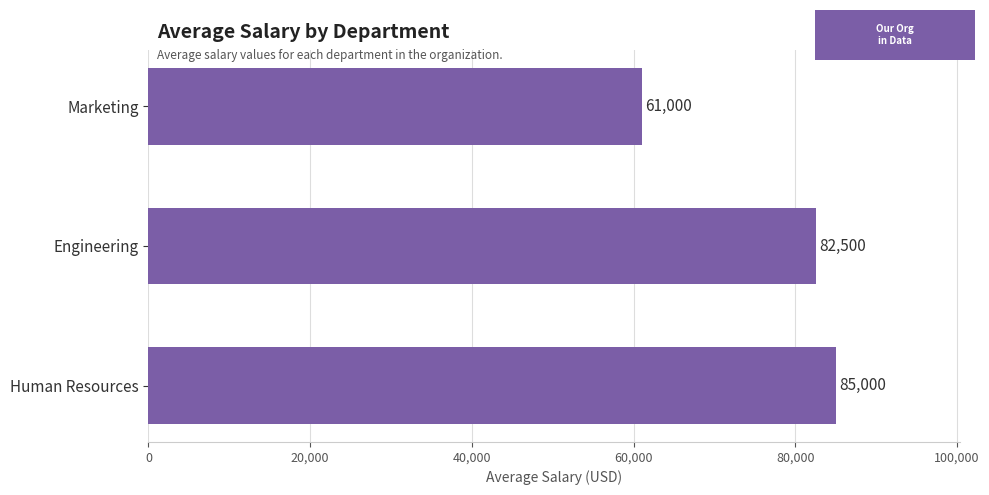

How many values are below 82500?

1